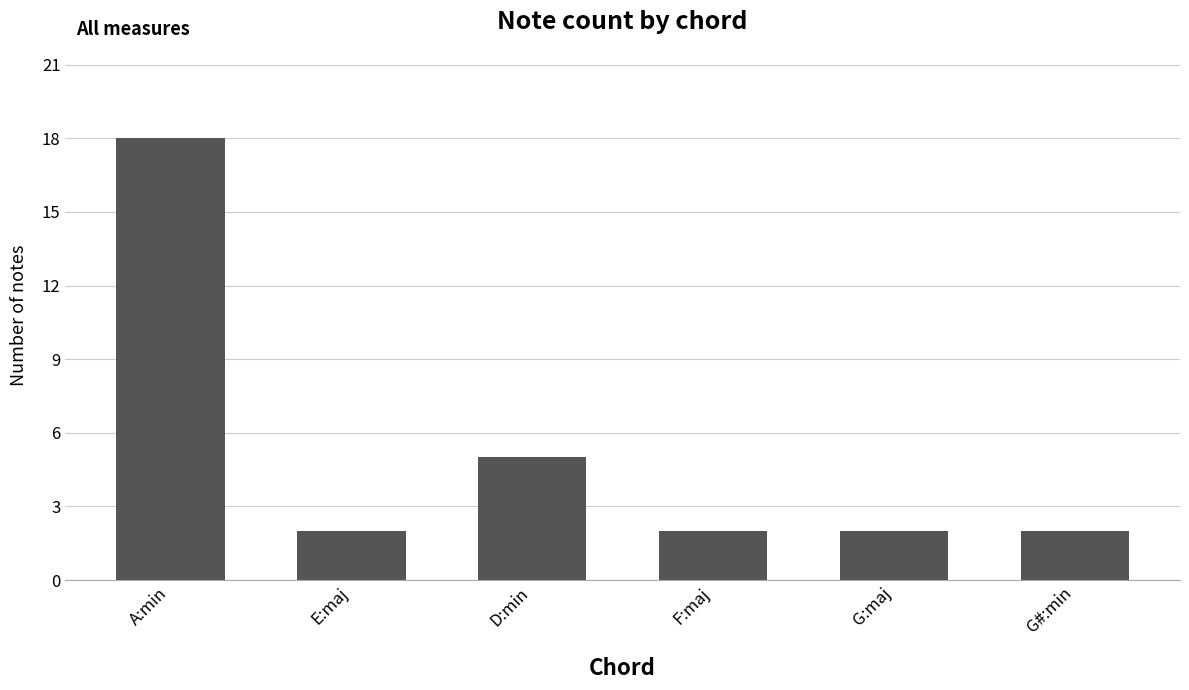

What is the maximum value shown in the chart?

18